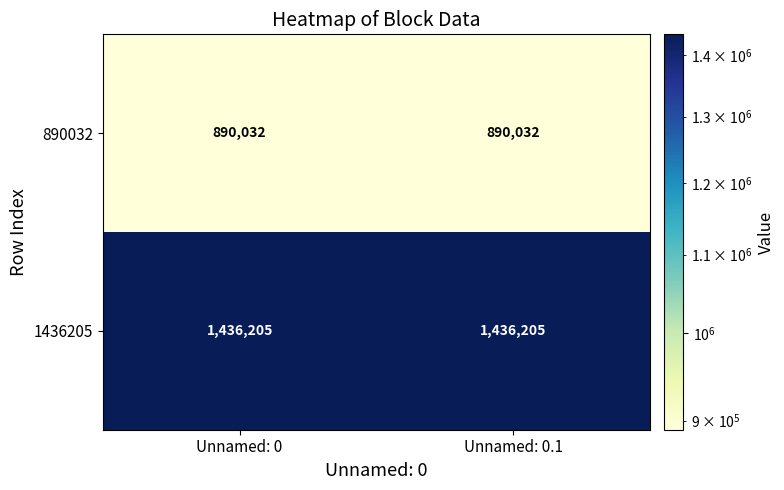

Is it true that 890032 equals 890032 at Unnamed: 0?

True